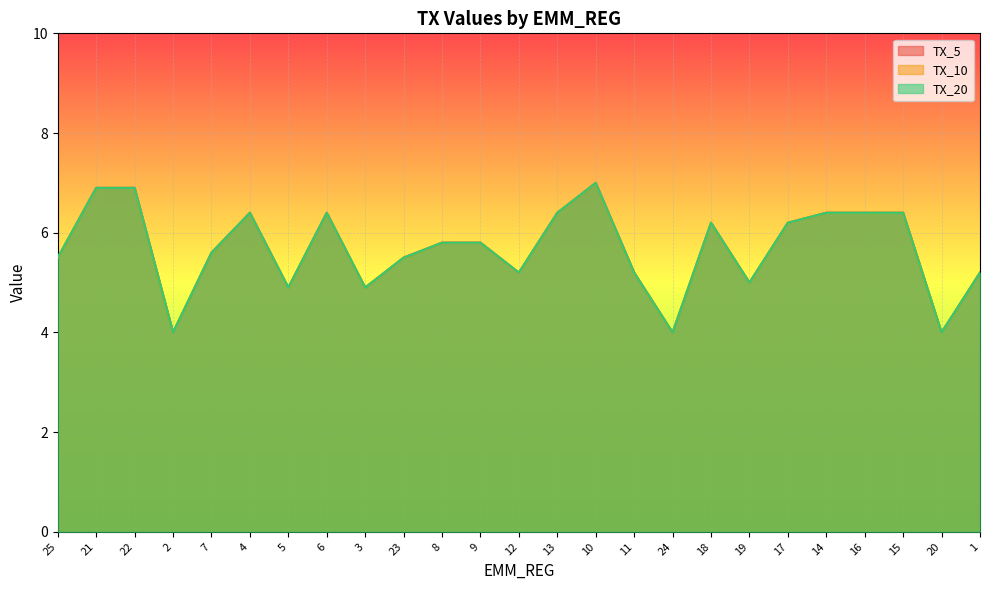

True or false: TX_10 and TX_5 intersect in this chart.

False